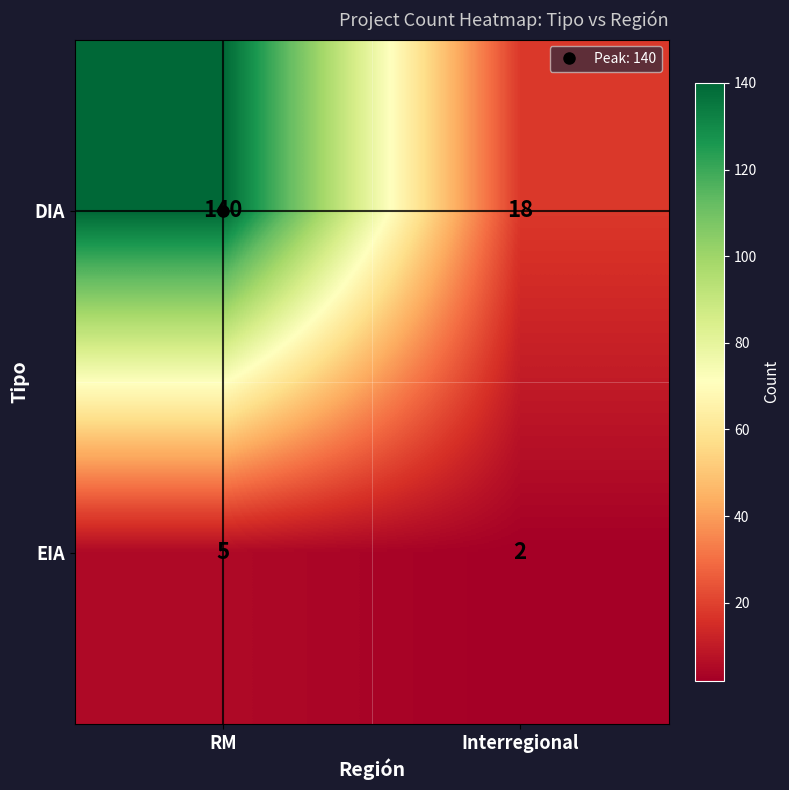

What value does the DIA series have at RM?

140